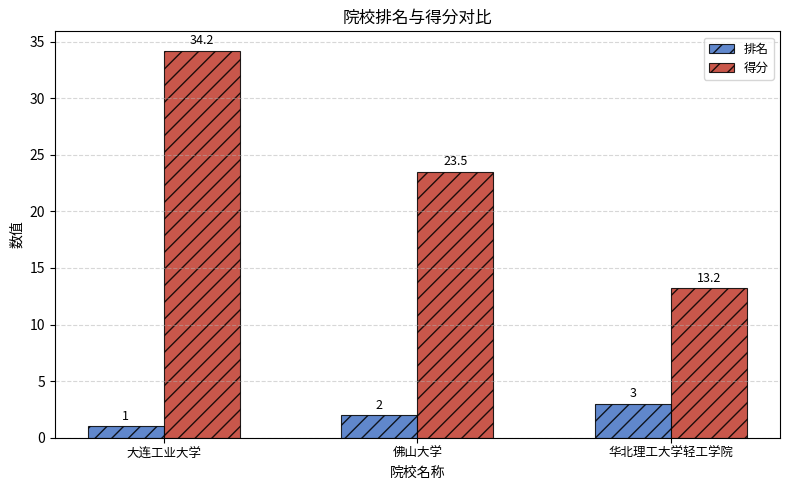

How many data points in 排名 are less than 2?

1